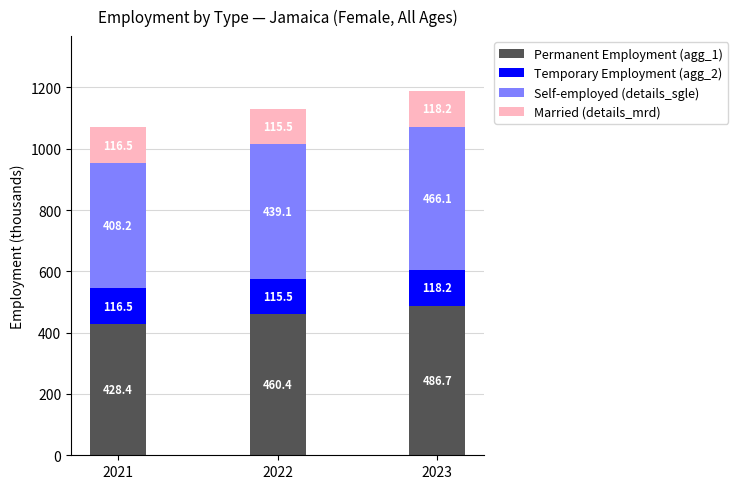

What is the total value across all series at 2021?

1069.6